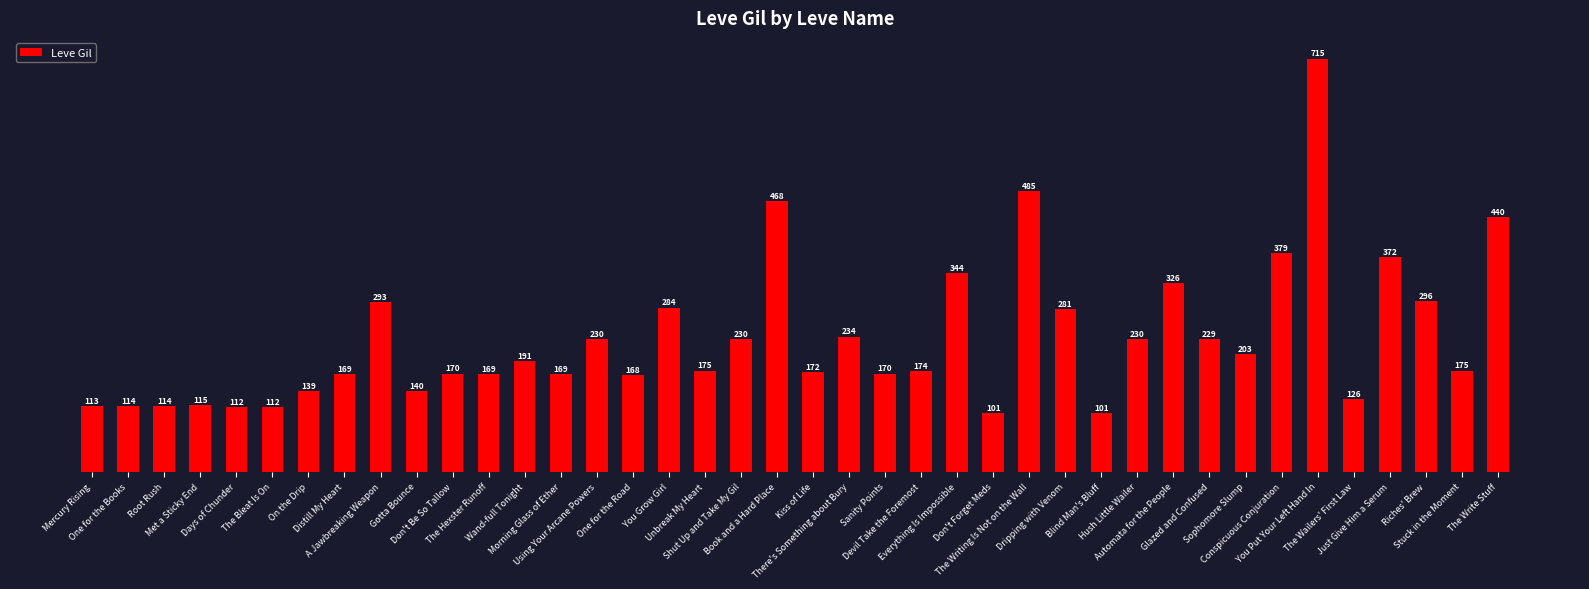

What is the change in value from Sanity Points to You Put Your Left Hand In?

+545